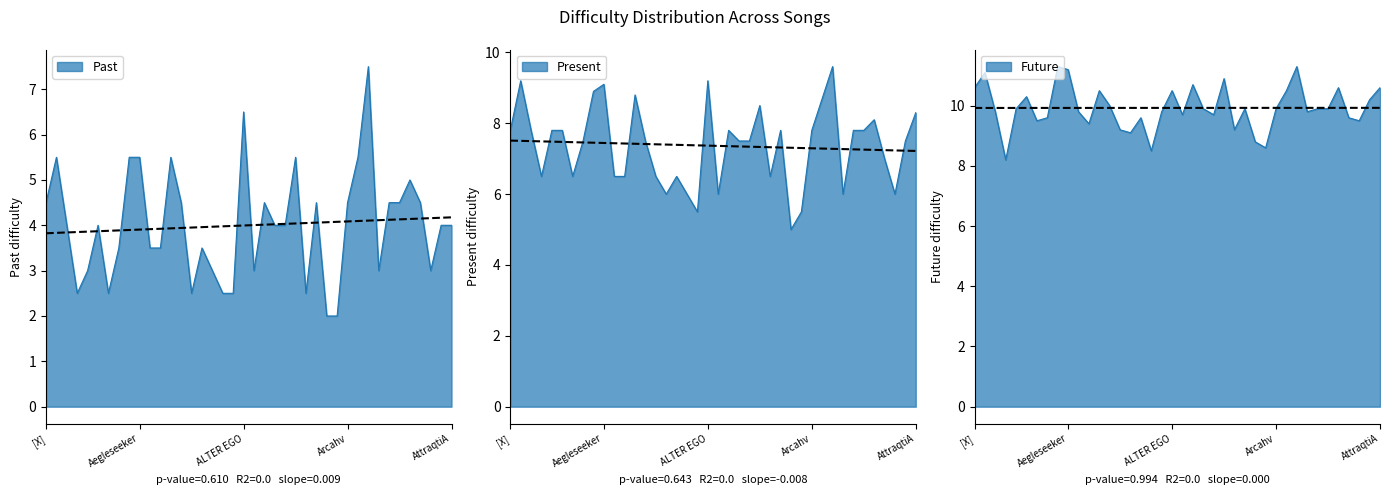

Between Alice's and Altair, which series saw the biggest shift?

Past